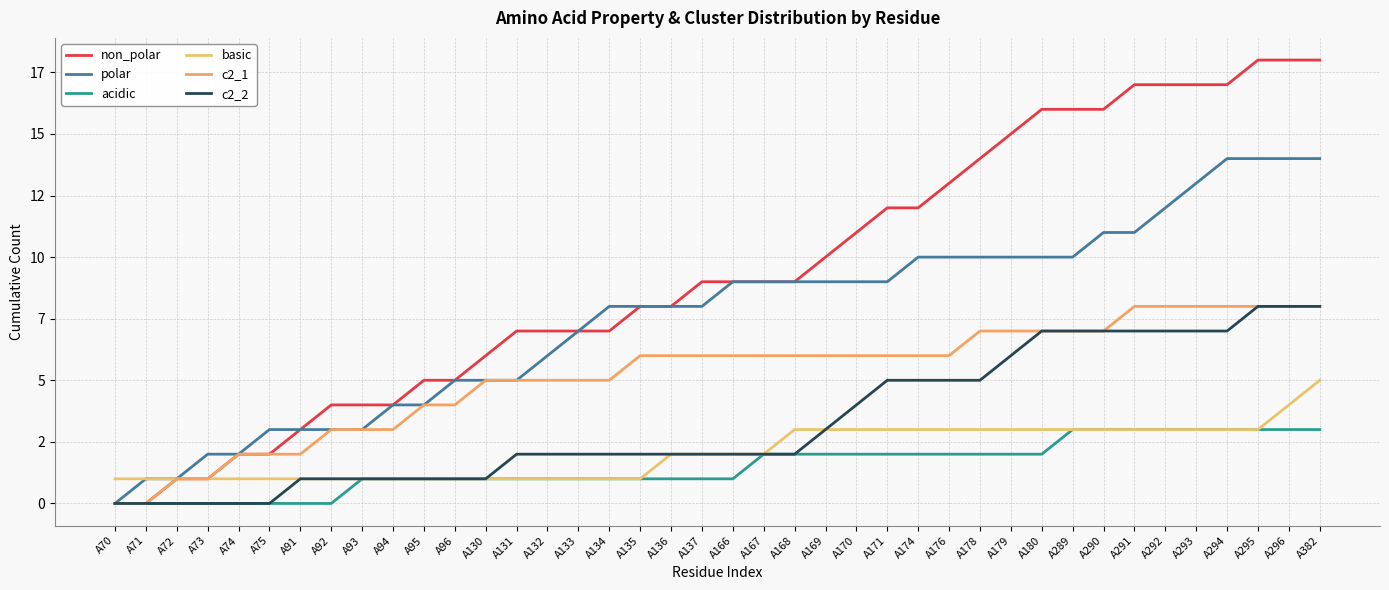

List the labels in order of polar value, smallest first.

A70, A71, A72, A73, A74, A75, A91, A92, A93, A94, A95, A96, A130, A131, A132, A133, A134, A135, A136, A137, A166, A167, A168, A169, A170, A171, A174, A176, A178, A179, A180, A289, A290, A291, A292, A293, A294, A295, A296, A382